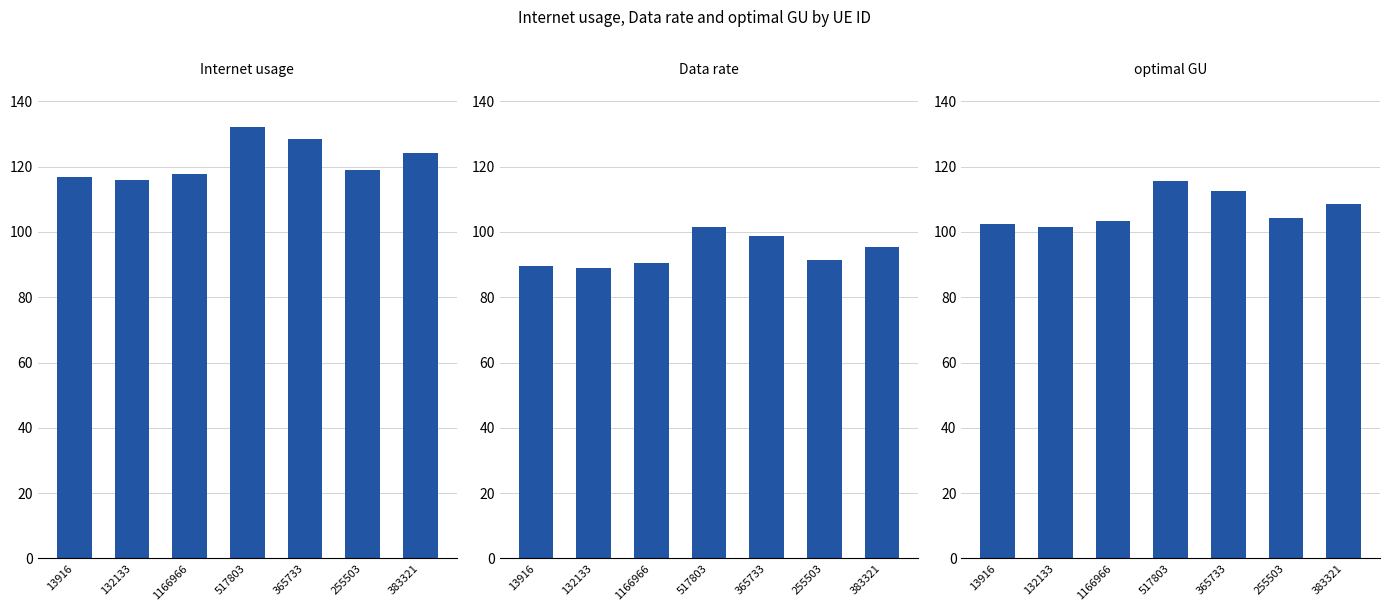

At which label does Data rate reach its peak?

517803